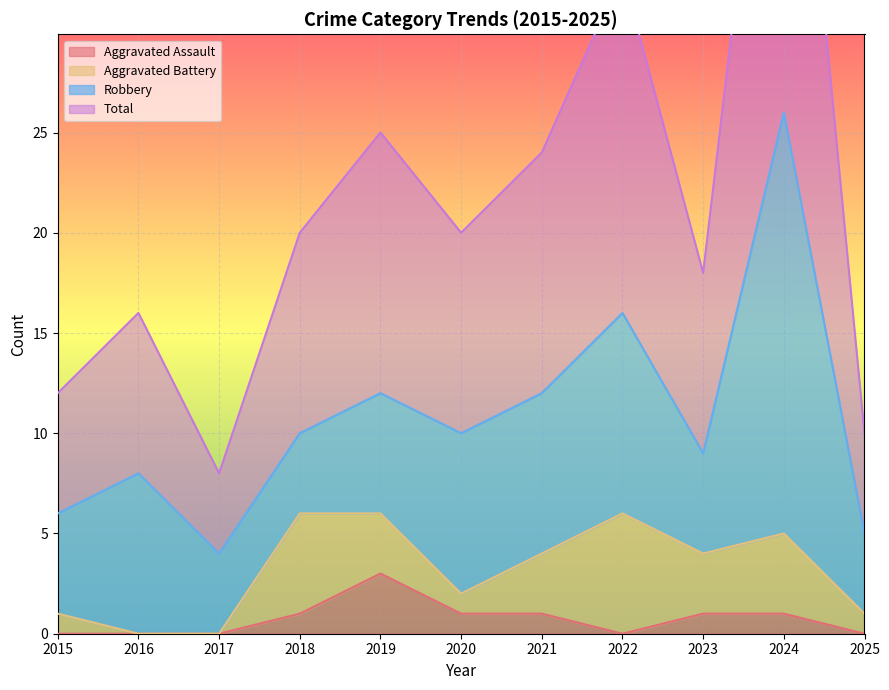

True or false: Aggravated Assault has a value of 0 at 2025.

True